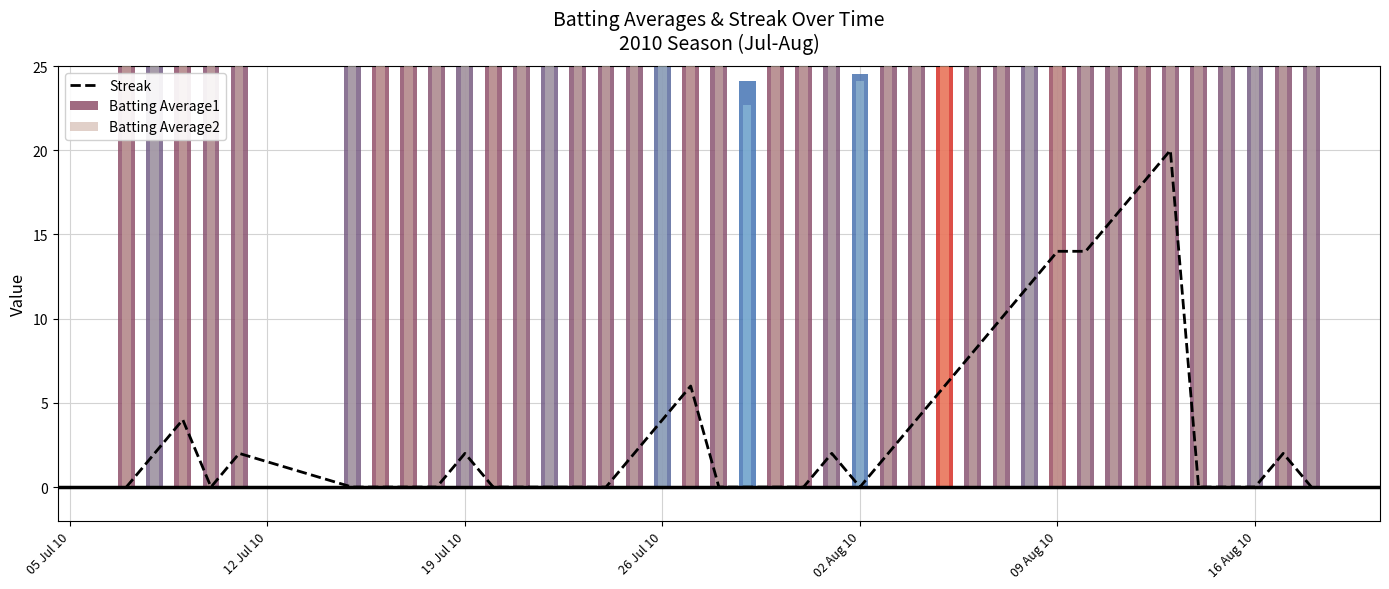

How many groups of bars are there?

40